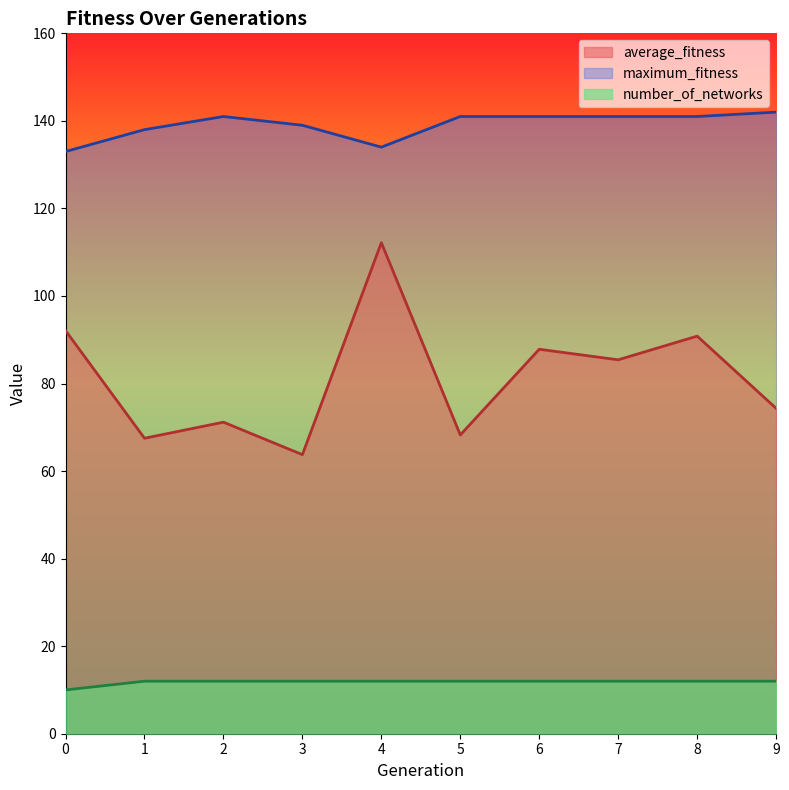

Reading left to right, extract all data points from this chart.

average_fitness: 92.1	67.5	71.2	63.8	112.2	68.2	87.8	85.4	90.8	74.3
maximum_fitness: 133.0	138.0	141.0	139.0	134.0	141.0	141.0	141.0	141.0	142.0
number_of_networks: 10.0	12.0	12.0	12.0	12.0	12.0	12.0	12.0	12.0	12.0